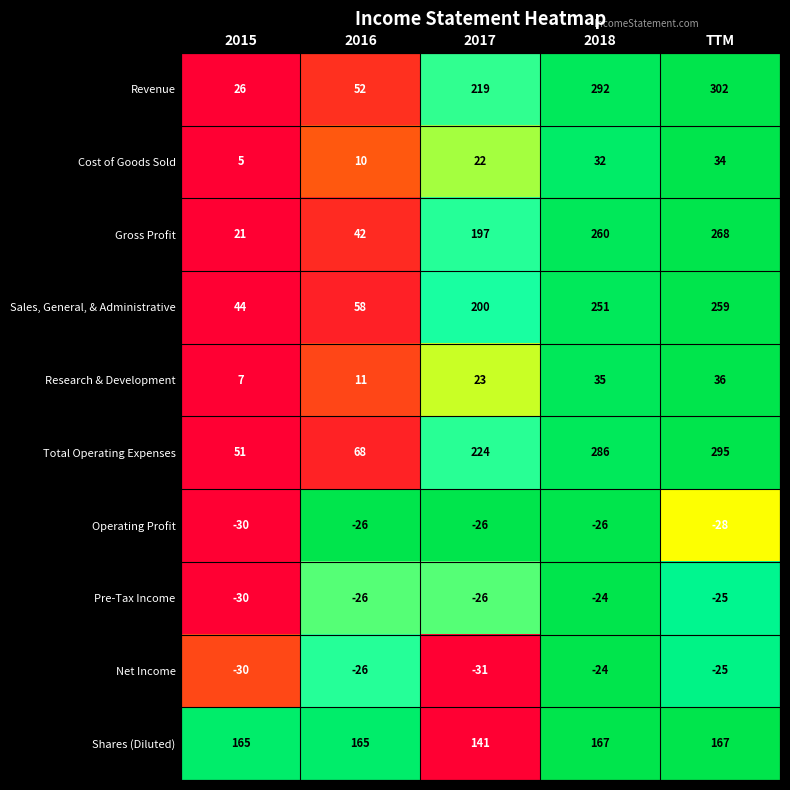

True or false: Cost of Goods Sold has a value of 18 at 2018.

False